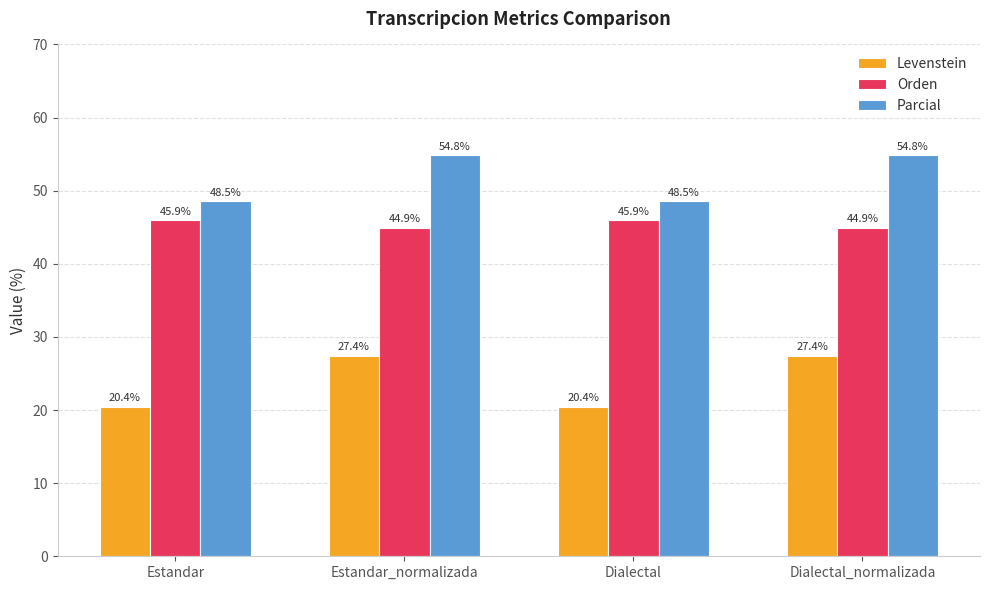

What position from the right is Dialectal?

2